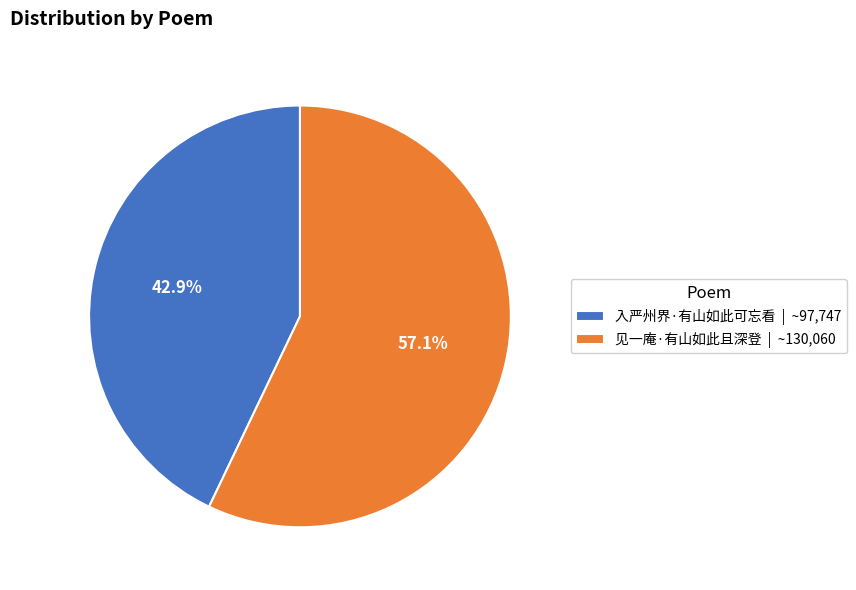

How many segments does this pie chart have?

2